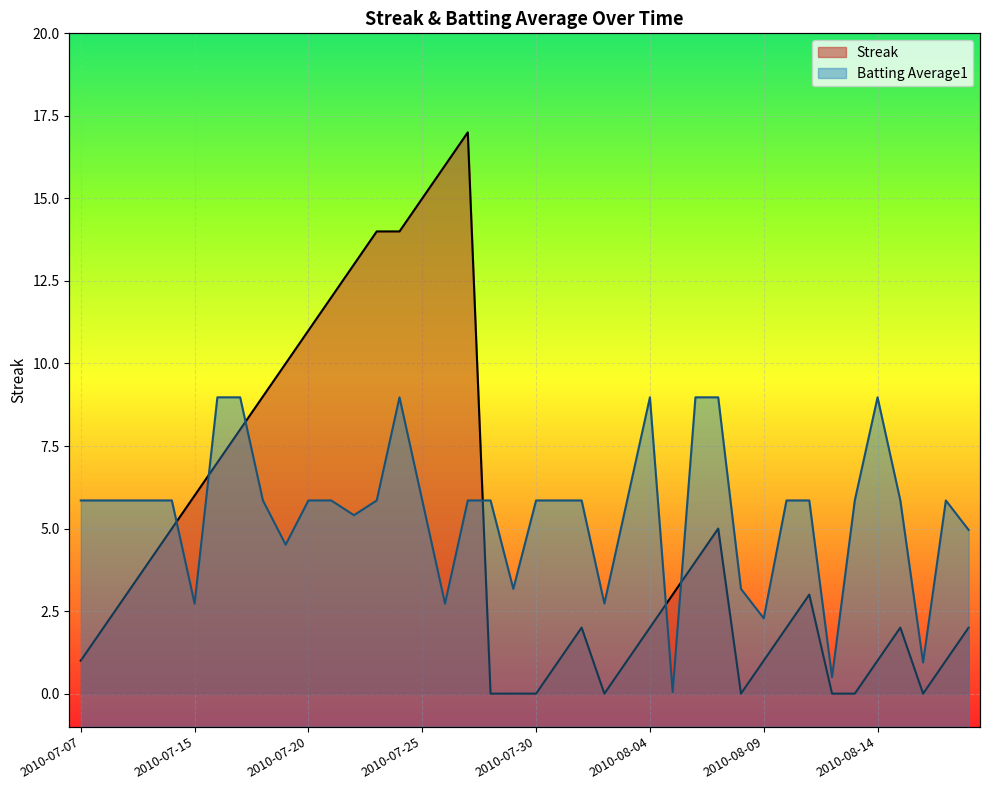

What is the sum of all Streak values?

197.0